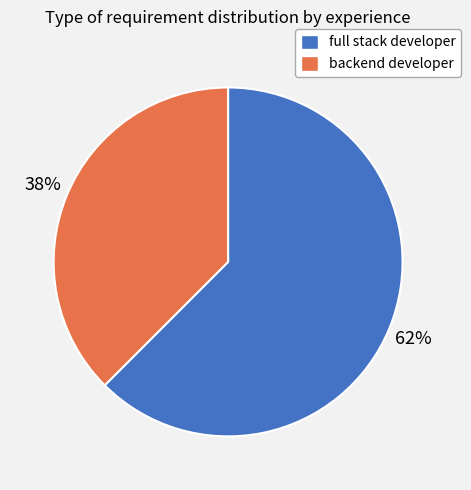

To the nearest percent, what is the combined percentage of backend developer and full stack developer?

100%